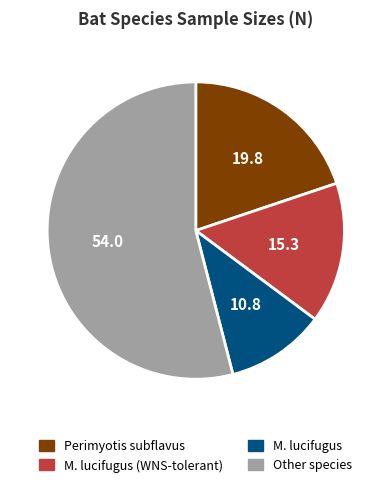

Does any single category account for the majority?

Yes